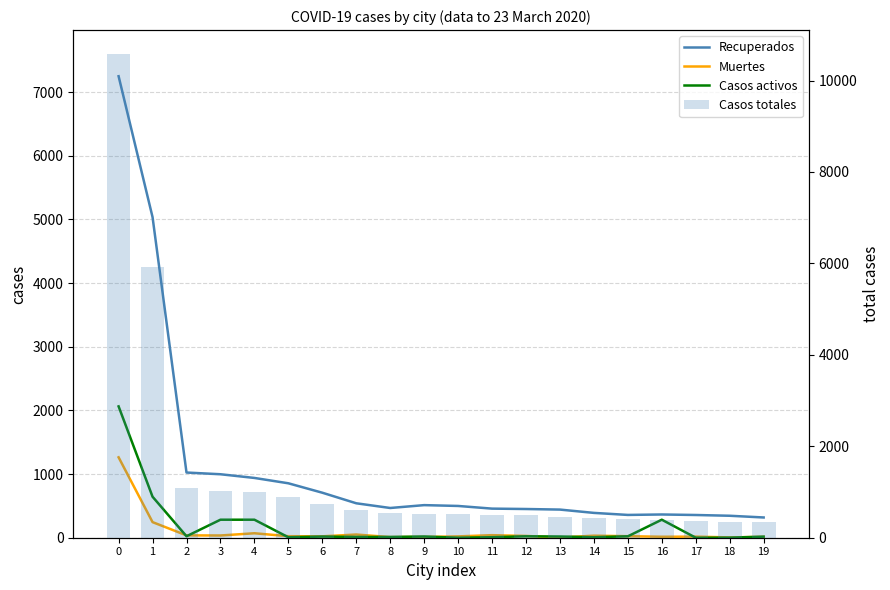

Reading left to right, what are all the values shown in this chart?

Recuperados: 7249	5036	1024	997	939	855	707	541	467	512	499	457	451	442	390	358	365	357	345	318
Muertes: 1263	245	37	35	70	24	22	50	10	12	21	40	28	3	32	24	15	17	5	14
Casos activos: 2063	644	23	283	283	7	18	12	12	19	0	8	22	19	8	22	283	0	1	17
Casos totales: 10575	5925	1084	1032	1009	886	747	603	545	524	520	505	501	445	430	404	380	374	351	349